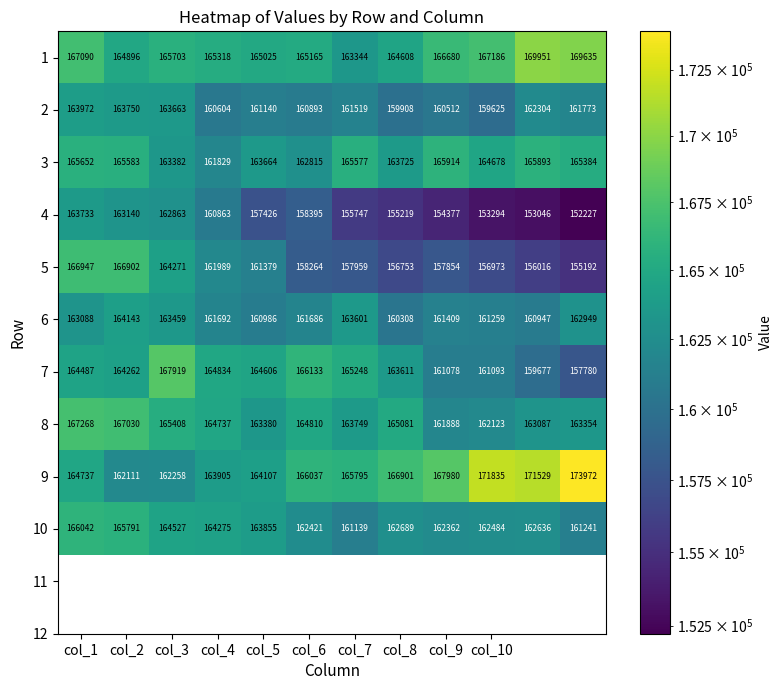

What is the maximum value for 3?

165914